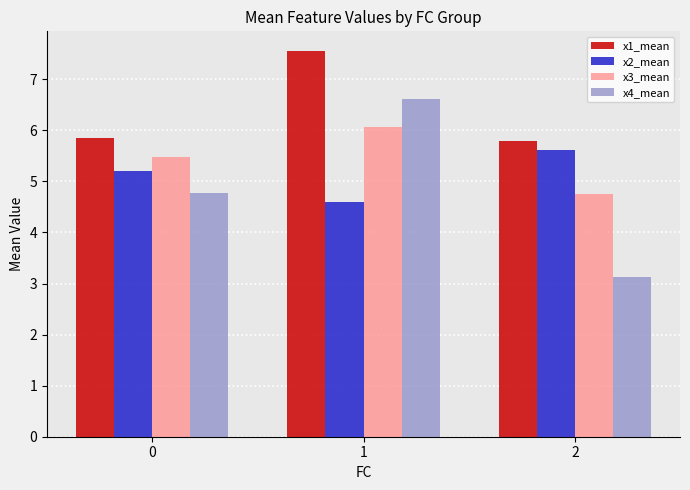

Is it true that x4_mean equals 9.3 at 1?

False